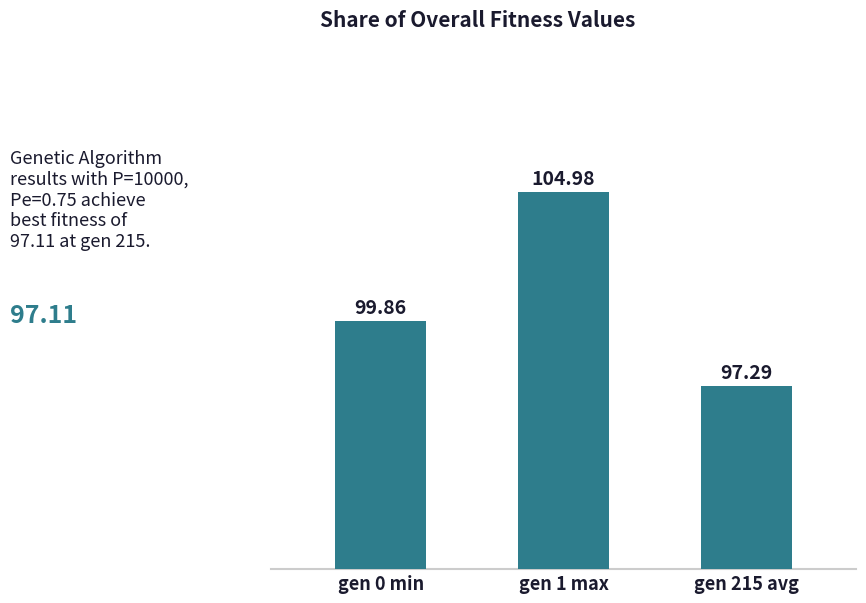

The value at gen 0 min is 24.5. True or false?

False